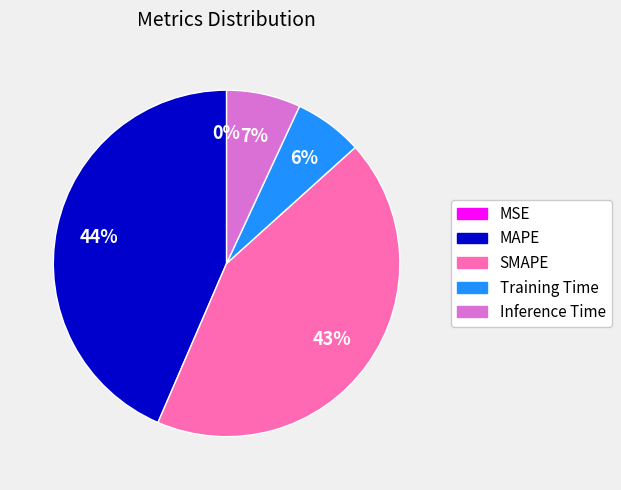

The Inference Time slice represents 20% of the pie. True or false?

False